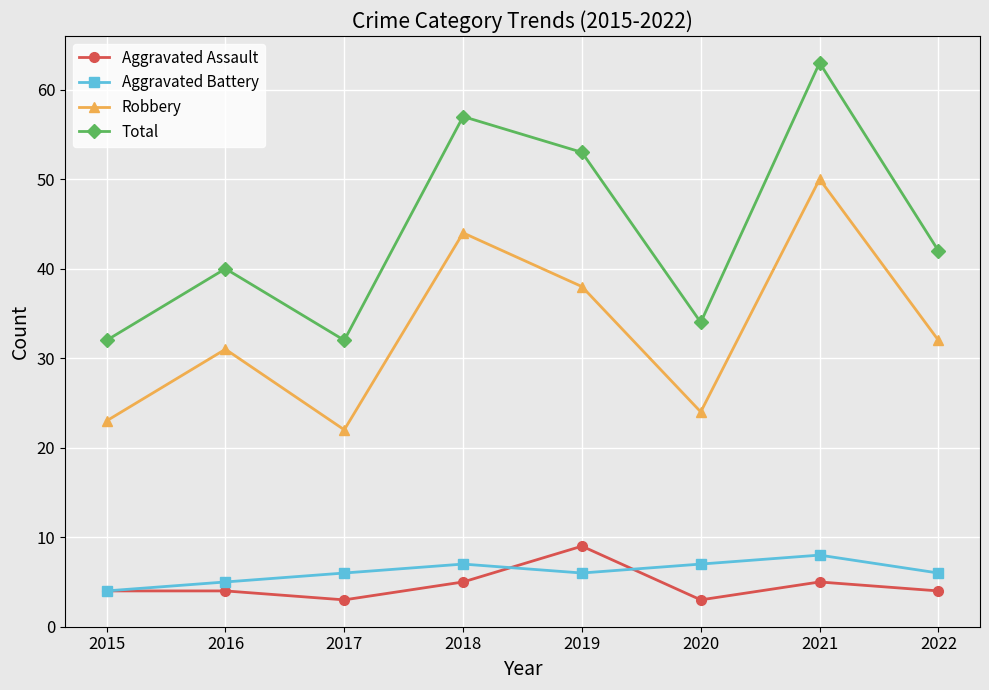

True or false: Aggravated Battery has a value of 5 at 2016.

True